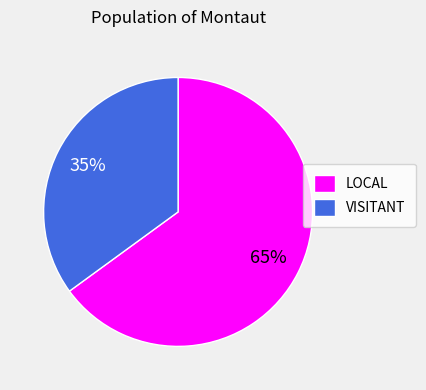

Approximately how many times larger is the value at LOCAL compared to VISITANT?

1.9